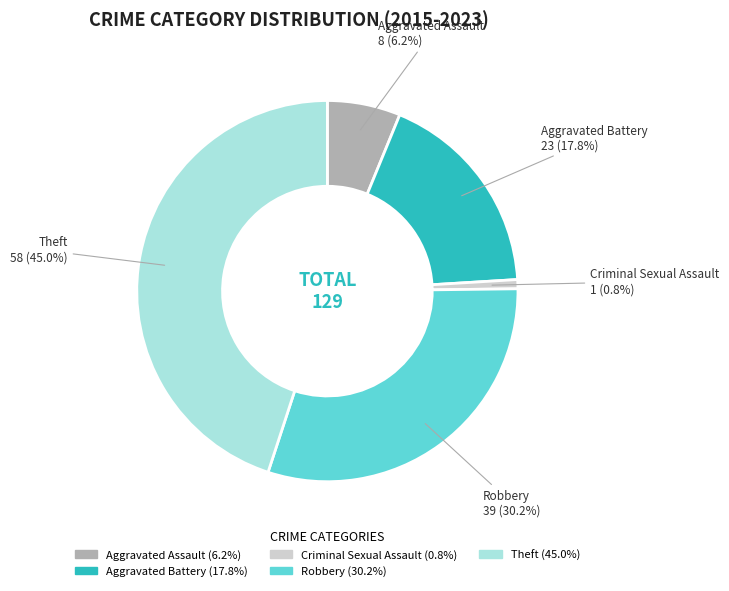

Which slice is the smallest?

Criminal Sexual Assault